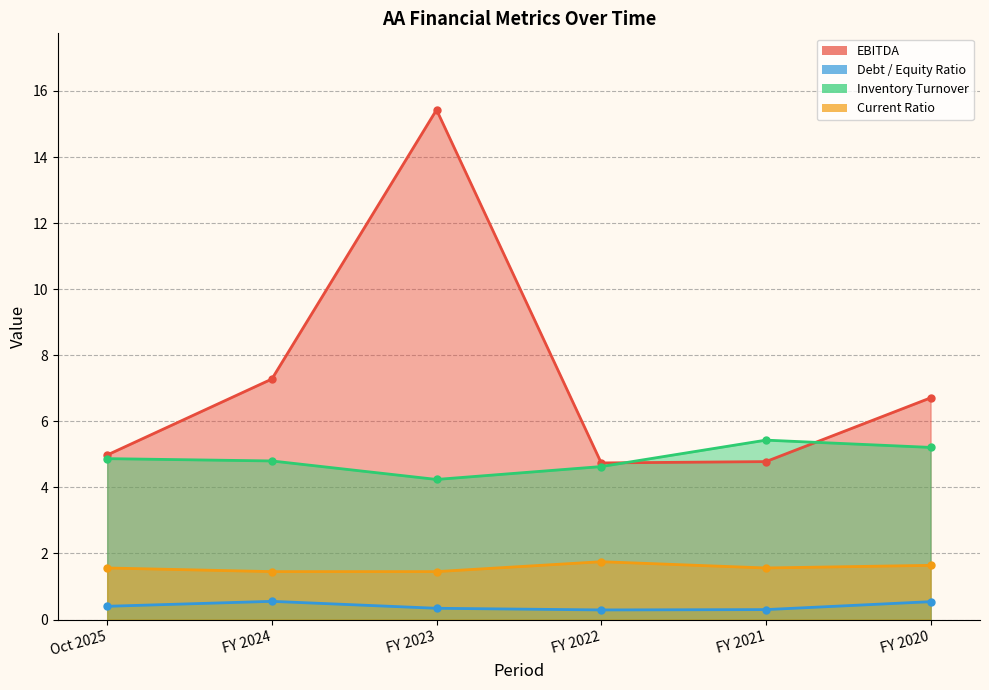

Does the chart have visible grid lines?

Yes